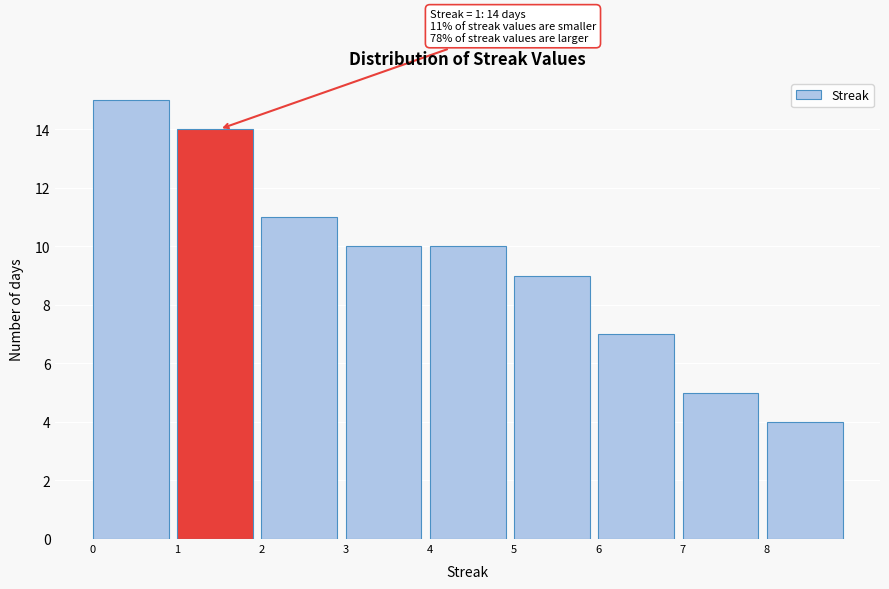

Over which range of the x-axis is the bar tallest?

0 to 1